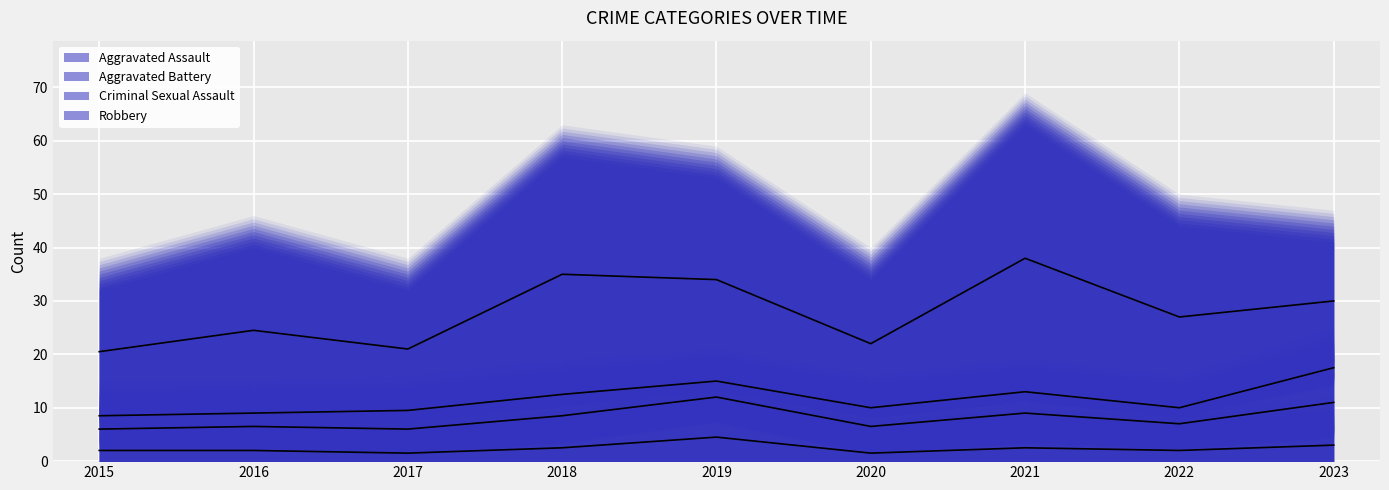

How many data points in Aggravated Battery (mid) are above 7?

4